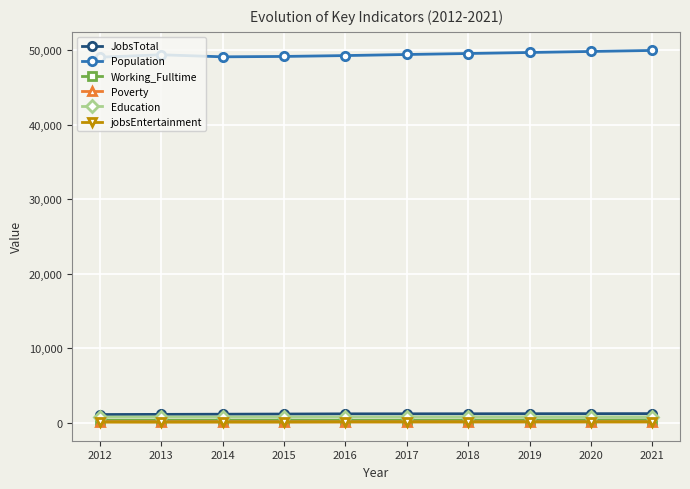

How many categories are shown in the chart?

10